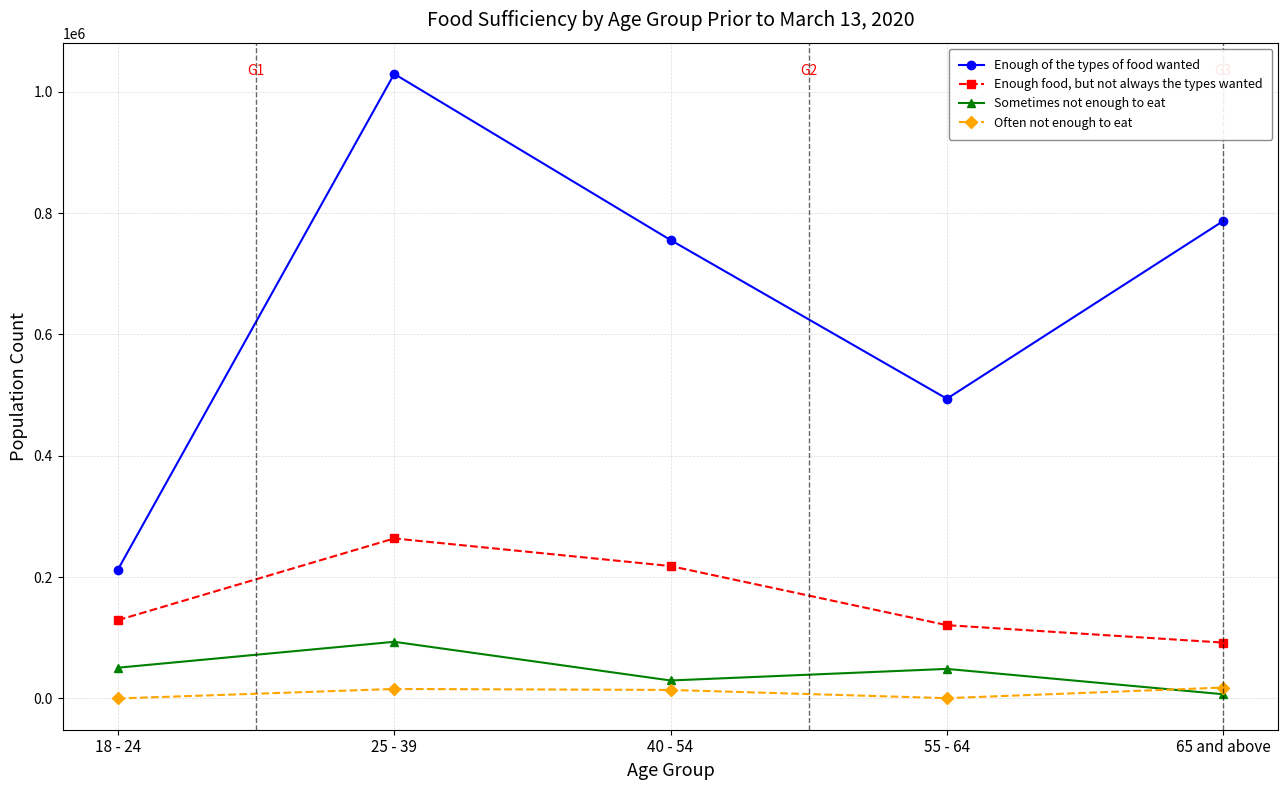

What is the difference between the second highest and minimum values in the Sometimes not enough to eat series?

43714